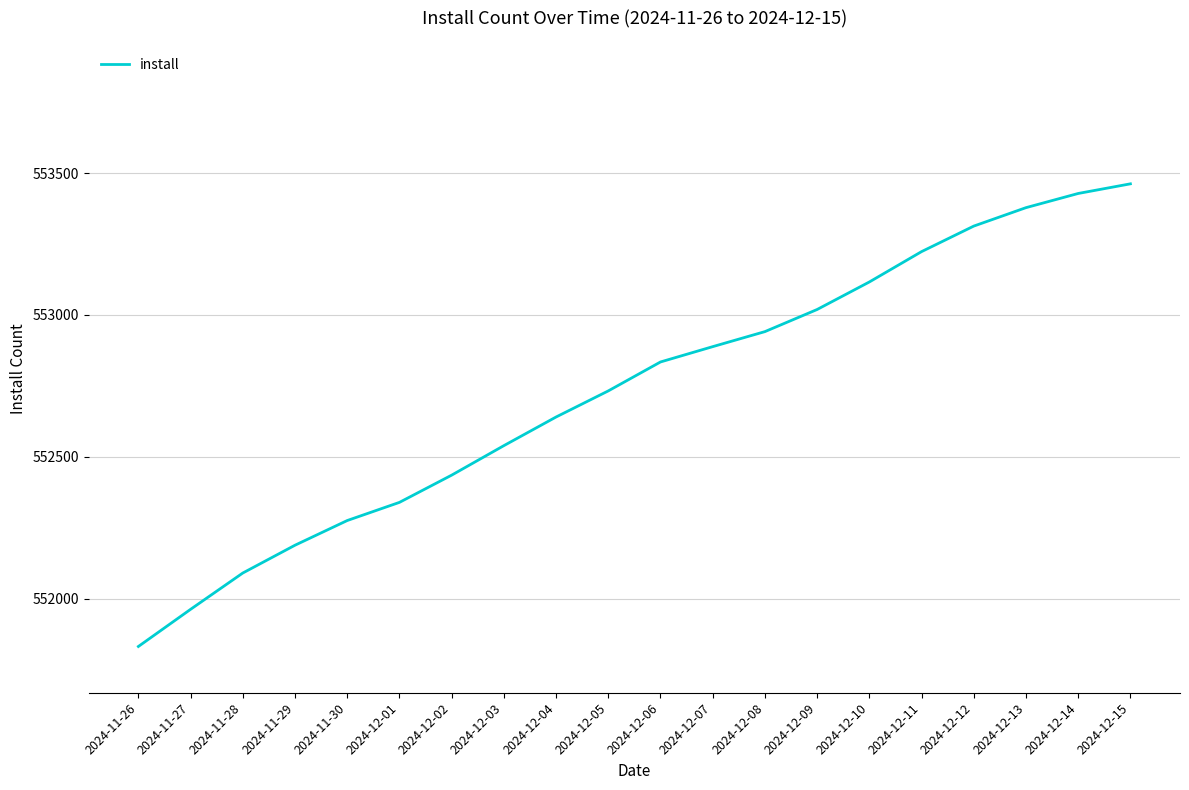

The value at 2024-12-03 is 552539. True or false?

True